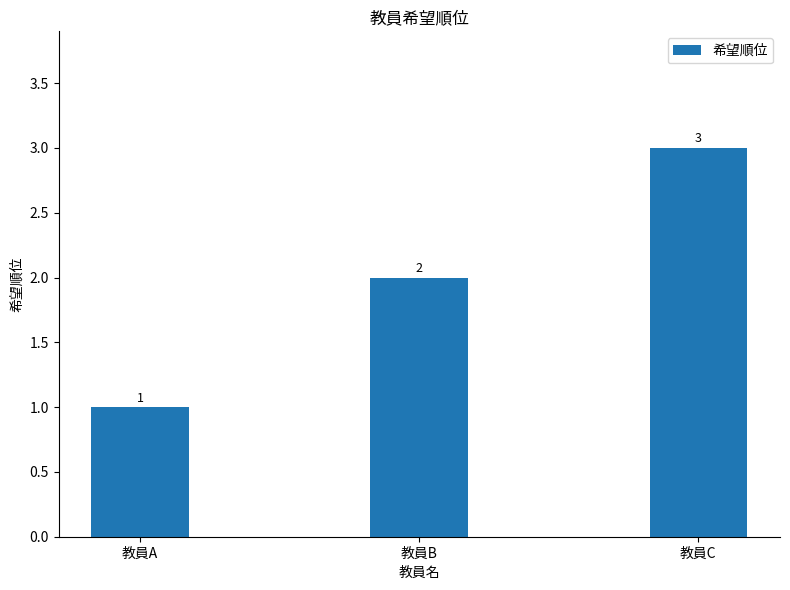

Which category has the highest value across all series?

教員C